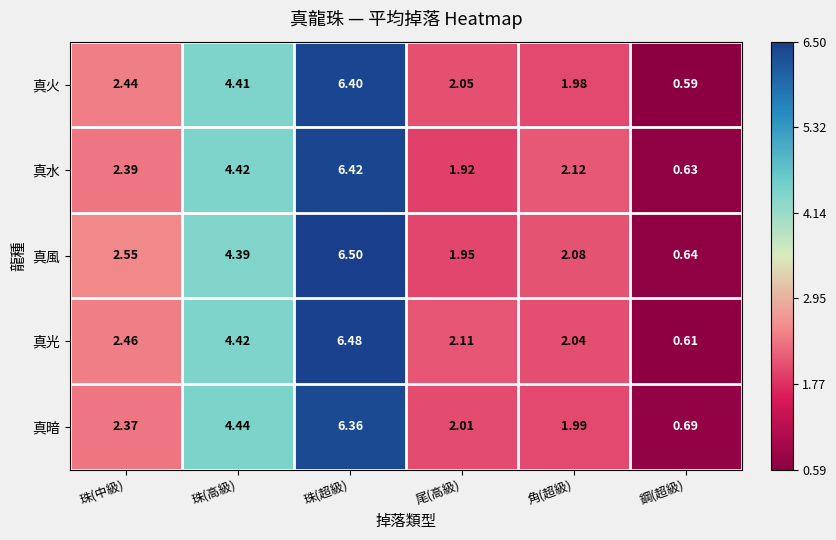

At which label is 真風 closest to 3?

珠(中級)